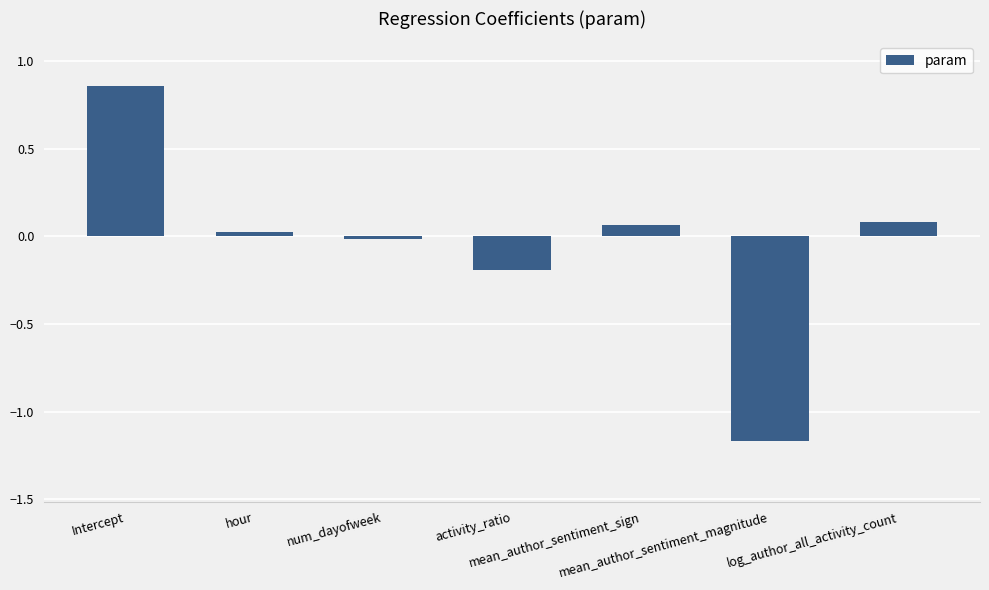

What is the sum of all values?

-0.3